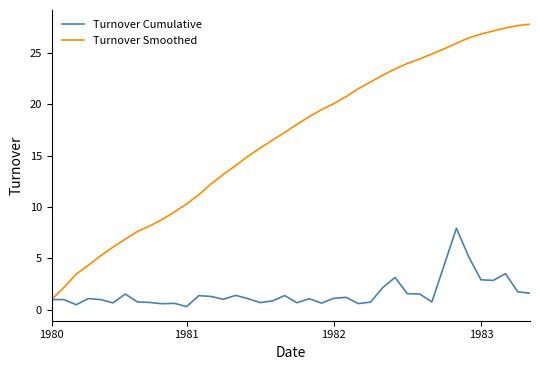

Which series has the largest range (max minus min)?

Turnover Smoothed